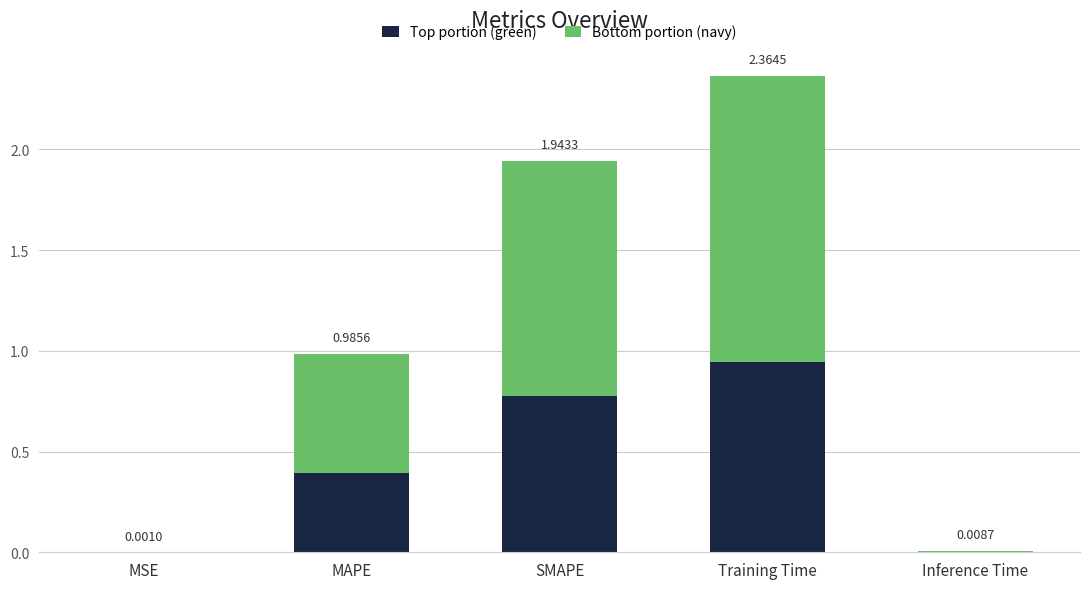

Are the bars grouped side by side (vs. stacked)?

No